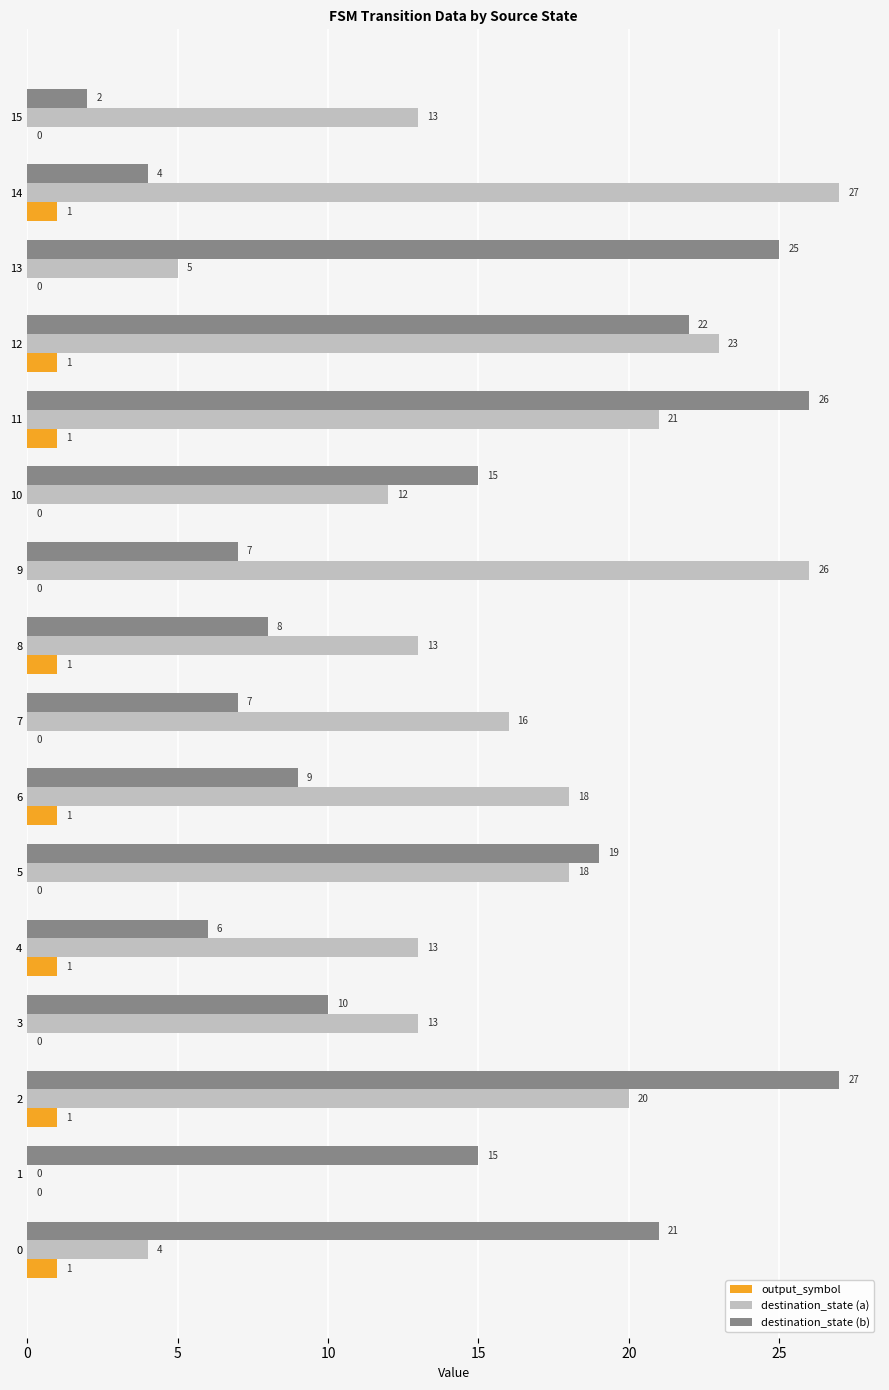

What is the sum of all destination_state (a) values?

242